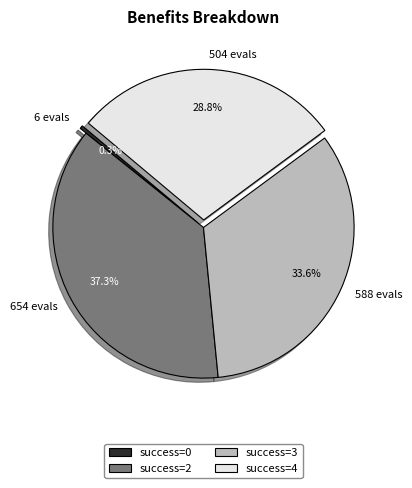

Between success=0 and success=3, which is larger?

success=3